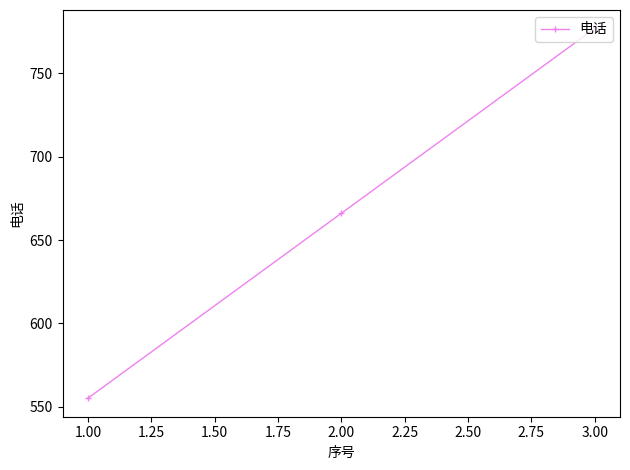

What is the label of the 2nd point from the right?

2.00